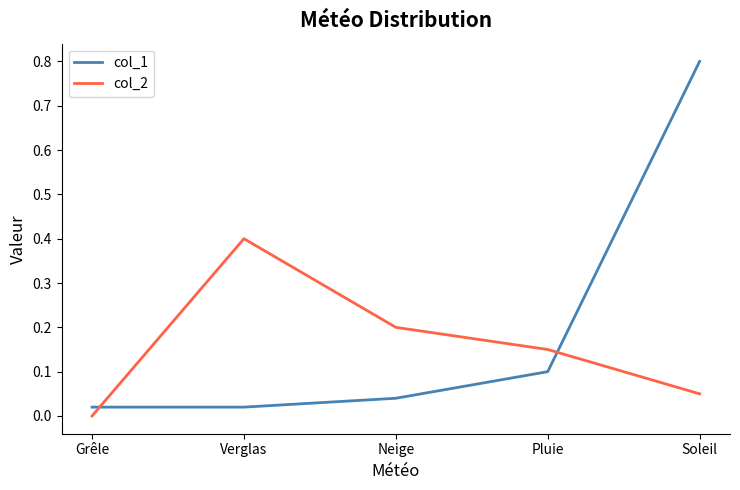

Which series has the widest spread of values?

col_1